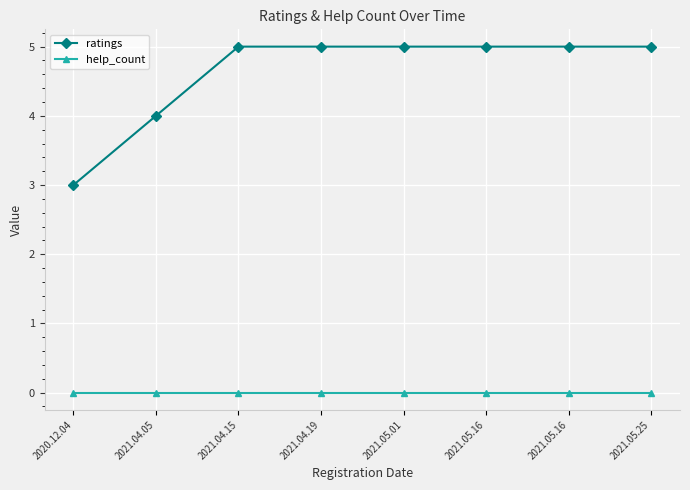

Rank the series at 2021.04.19 from highest to lowest value.

ratings, help_count